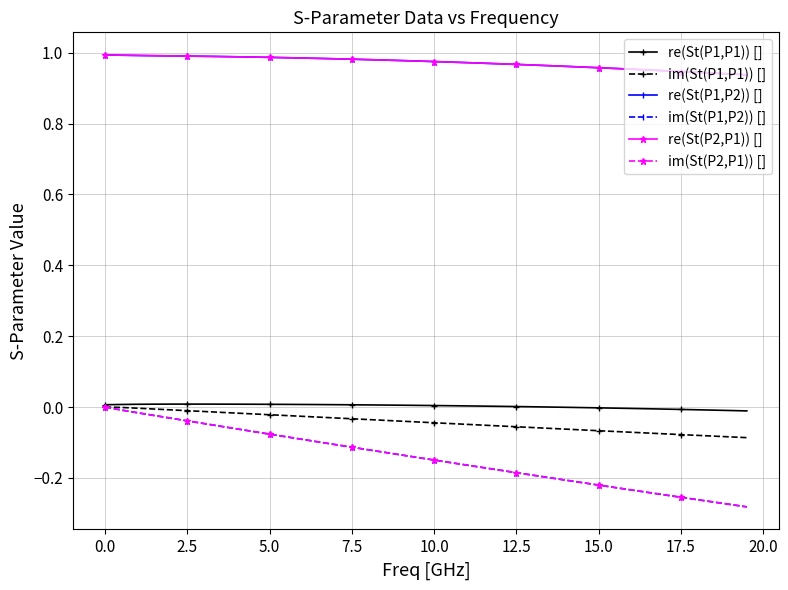

Does the chart have visible grid lines?

Yes